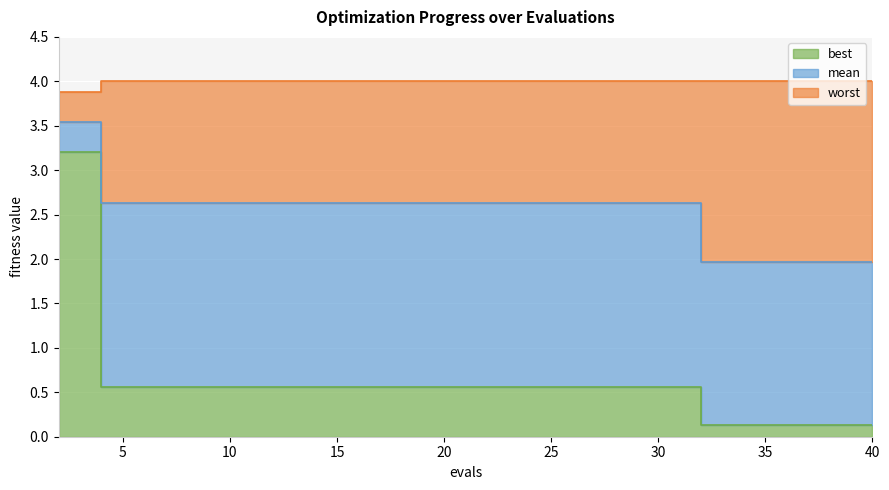

What are all the series names shown in the legend?

mean, best, worst